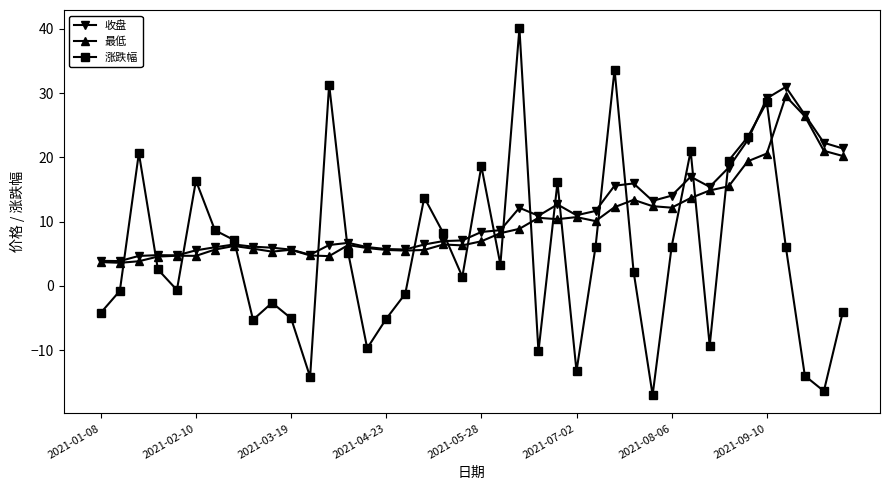

List the series in order of their peak value, lowest first.

最低, 收盘, 涨跌幅